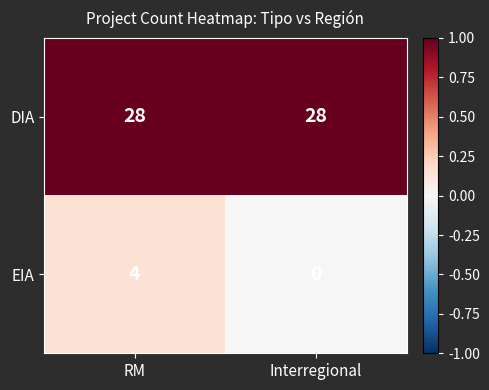

Which category has the lowest value in the EIA series?

Interregional